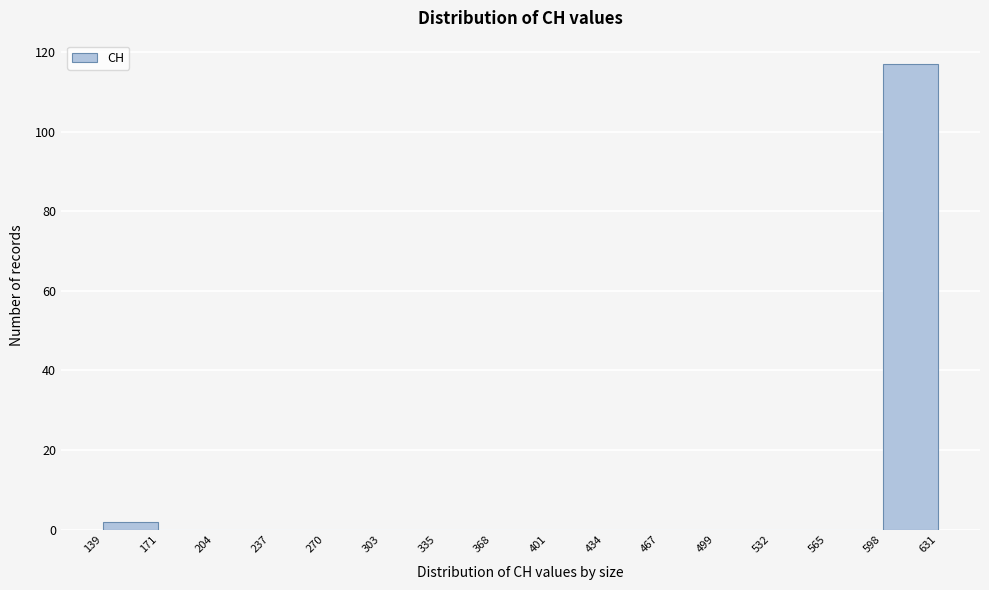

Over which range of the x-axis is the bar tallest?

598 to 631